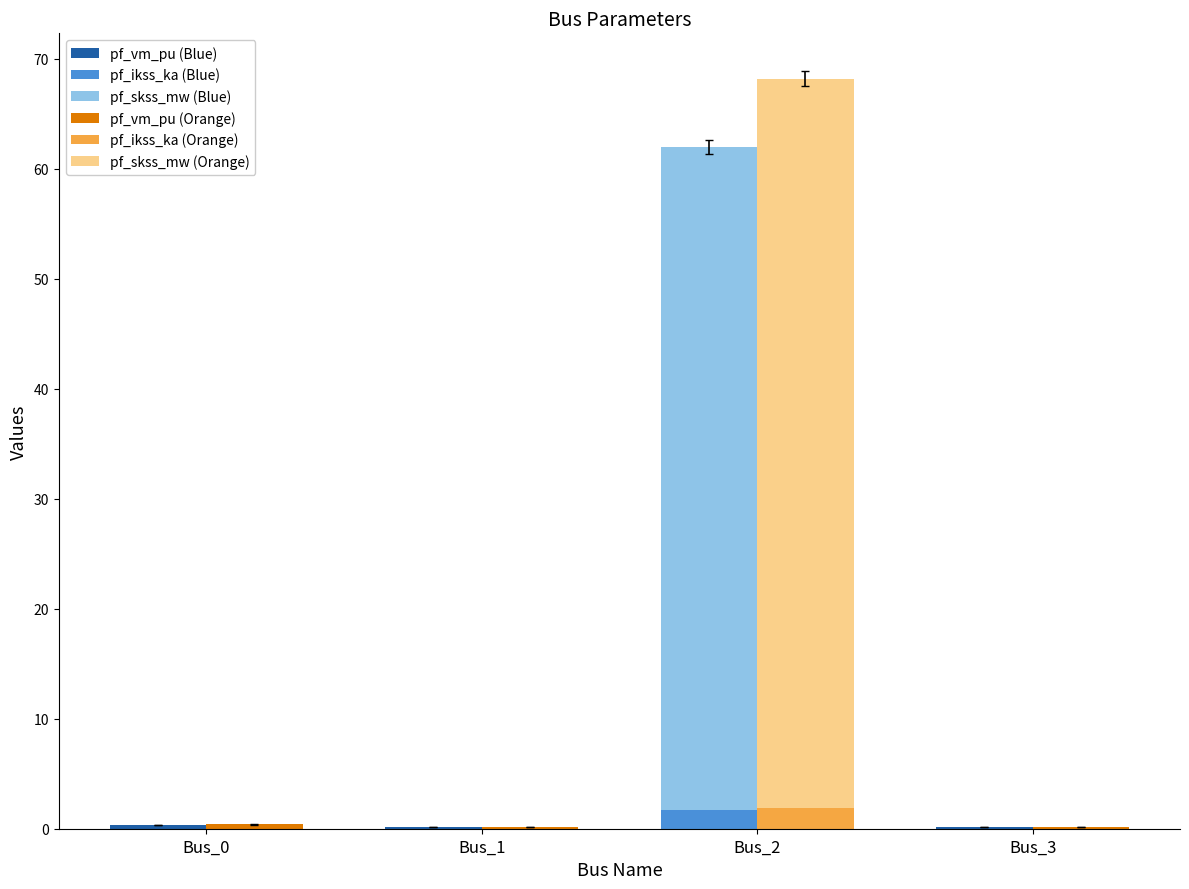

What are all the series names shown in the legend?

pf_vm_pu (Blue), pf_ikss_ka (Blue), pf_skss_mw (Blue), pf_vm_pu (Orange), pf_ikss_ka (Orange), pf_skss_mw (Orange)